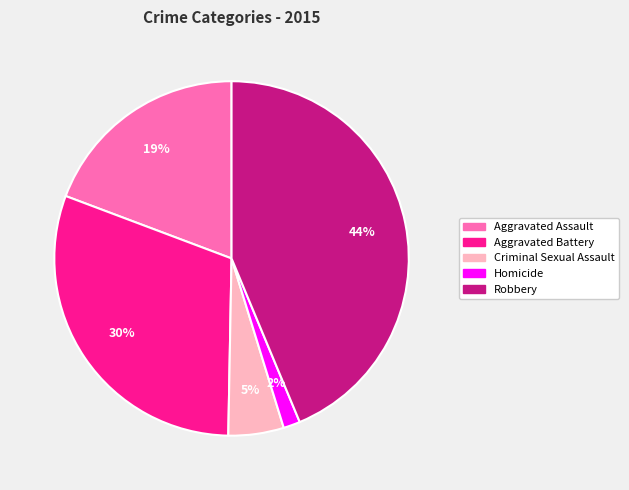

To the nearest percent, what is the average slice percentage?

20%